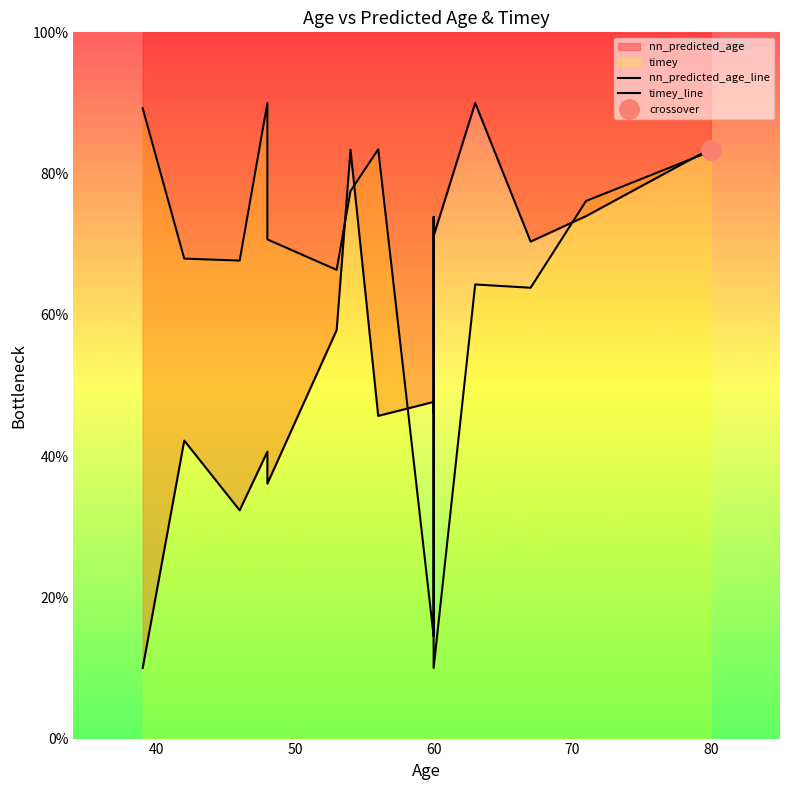

Rank the categories by timey value from highest to lowest.

48, 39, 56, 80, 54, 71, 60, 48, 42, 46, 53, 63, 67, 60, 60